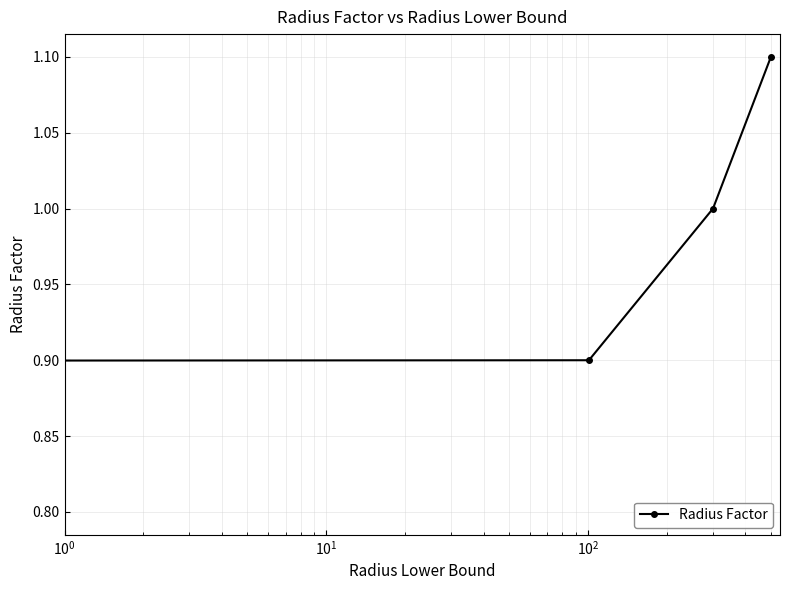

What is the greatest value displayed?

1.1